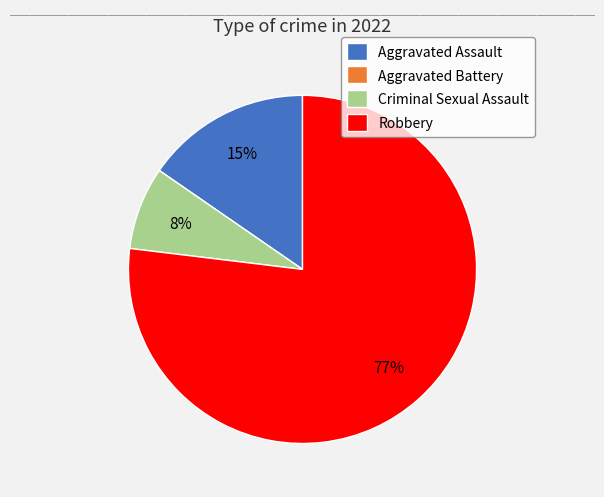

True or false: Robbery accounts for 77% of the total.

True